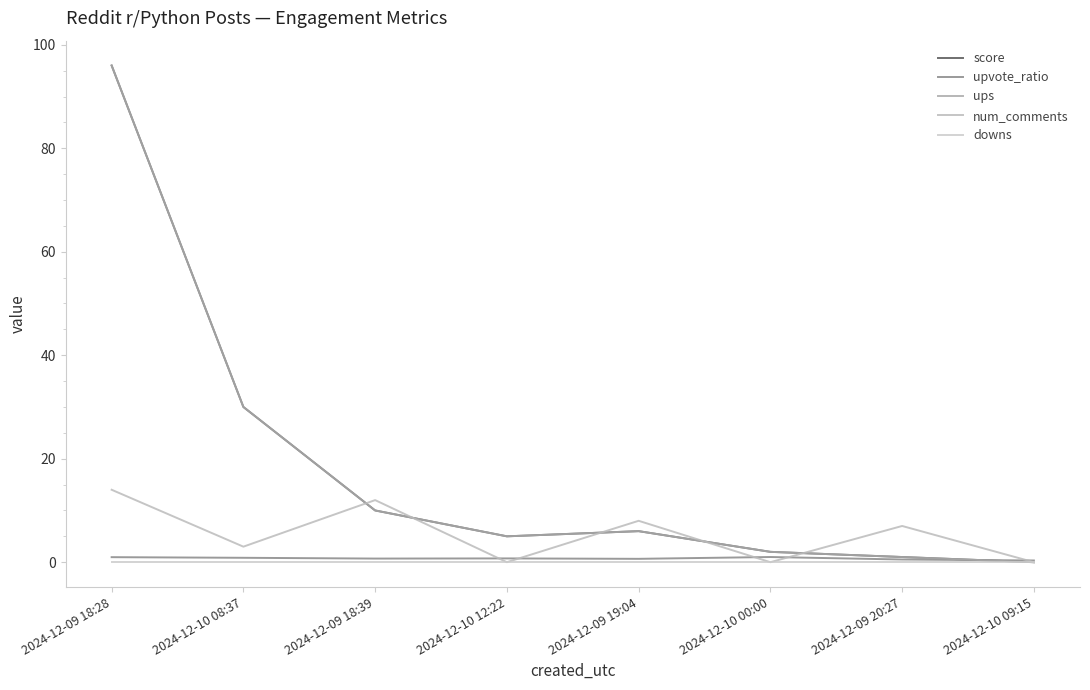

Does the chart have visible grid lines?

No